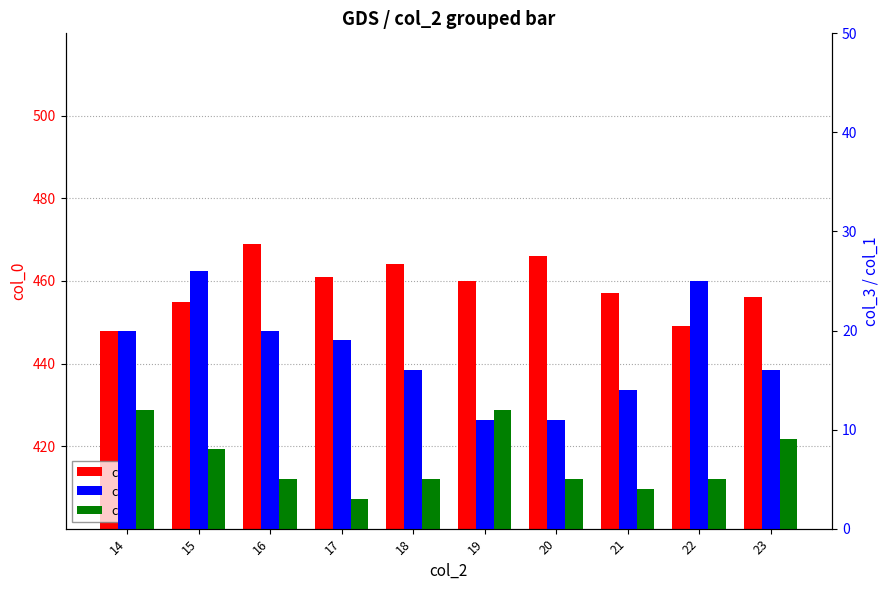

How many distinct data groups are displayed?

3